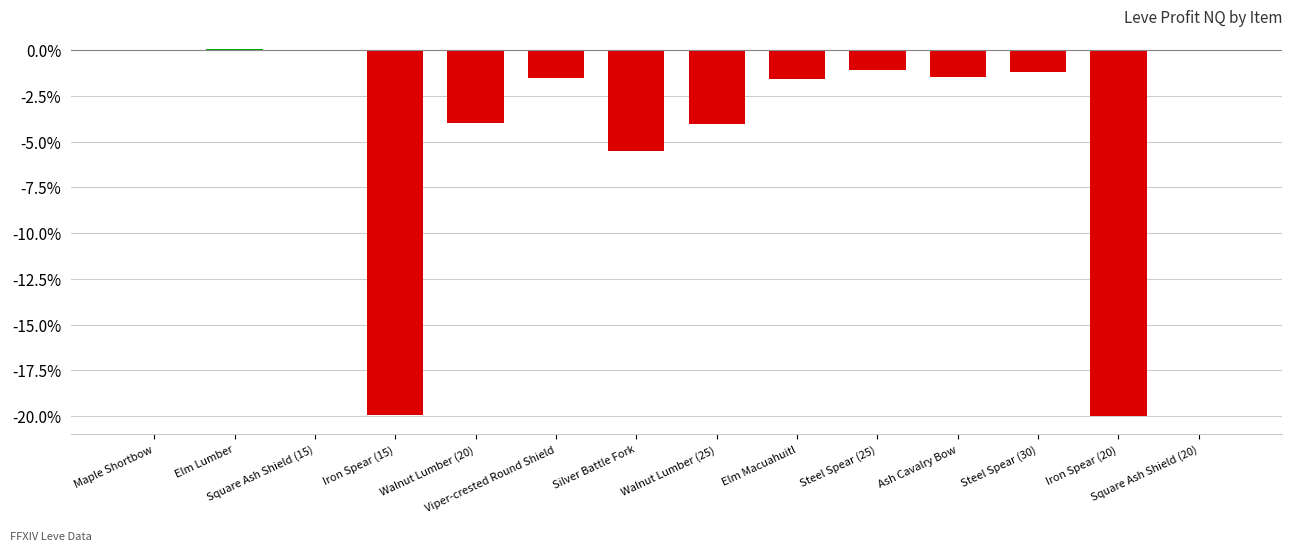

What is the sum of all values?

-60.3